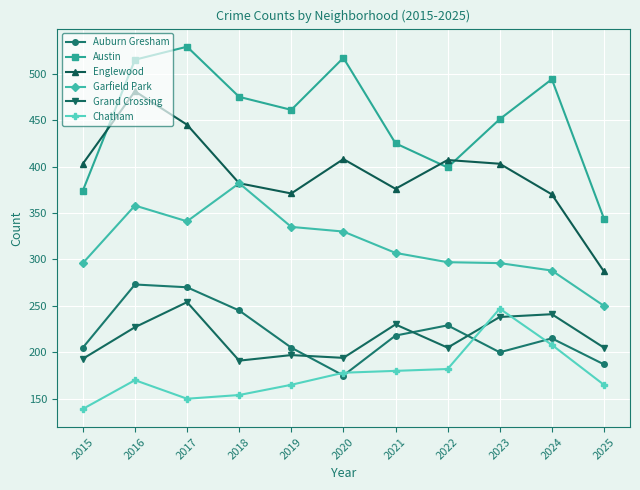

In Chatham, how many points are higher than both neighbors (excluding endpoints)?

2